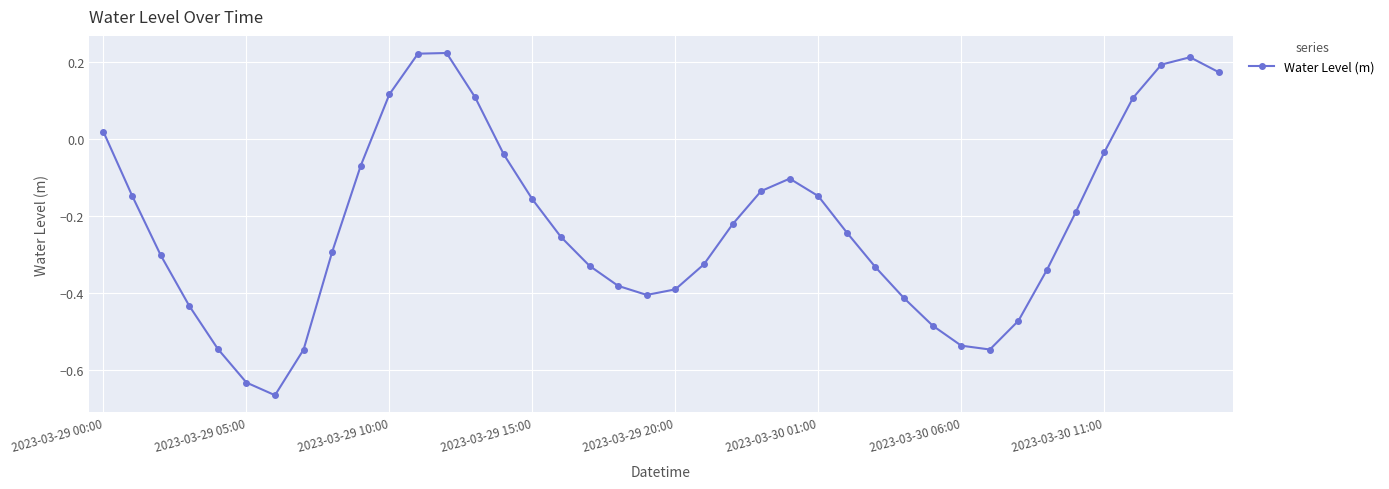

What is the sum of all values?

-8.8